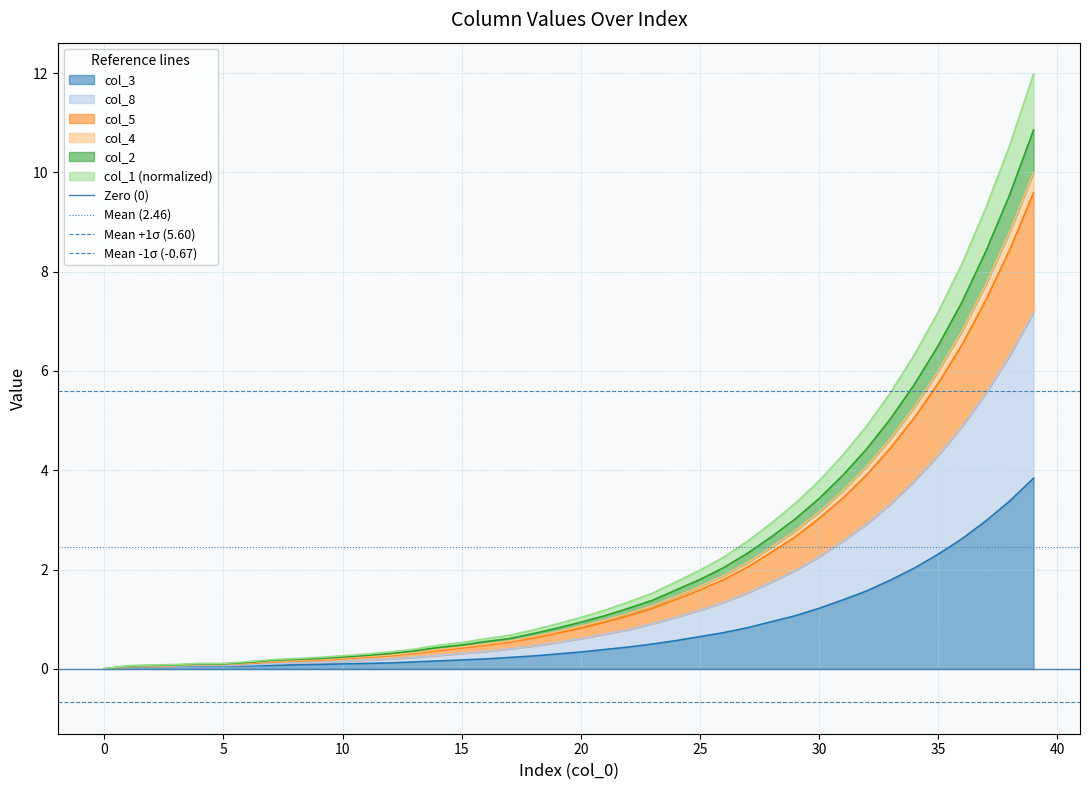

What is the maximum value for col_3?

3.8